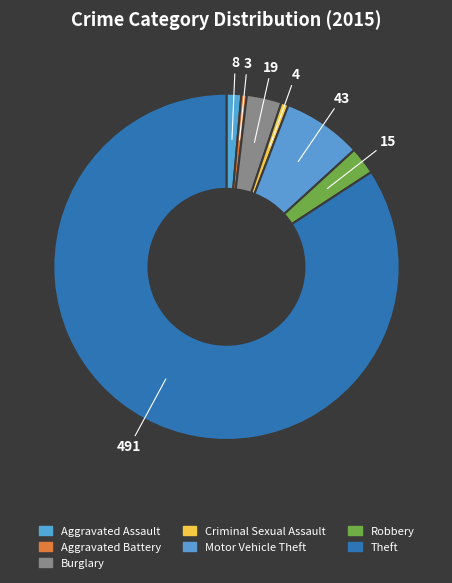

What is the smallest slice in the pie chart?

Aggravated Battery